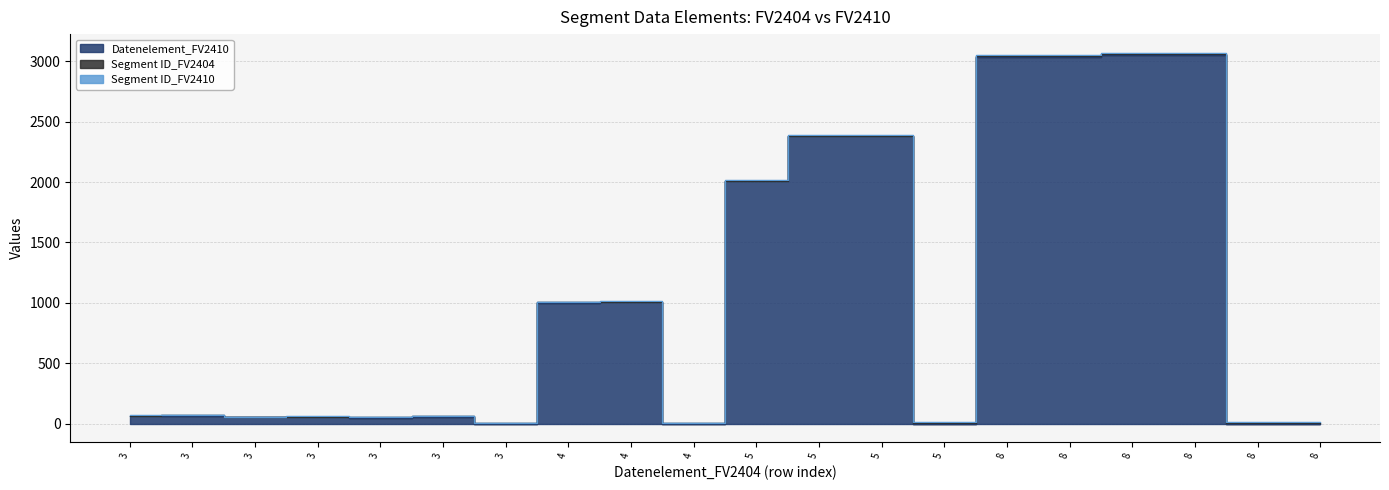

What is the total value across all series at 3?

68